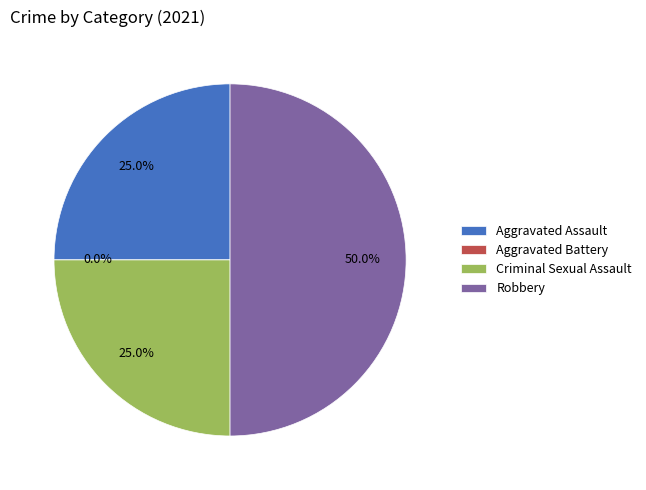

Is it true that Aggravated Battery is 0% of the pie?

True